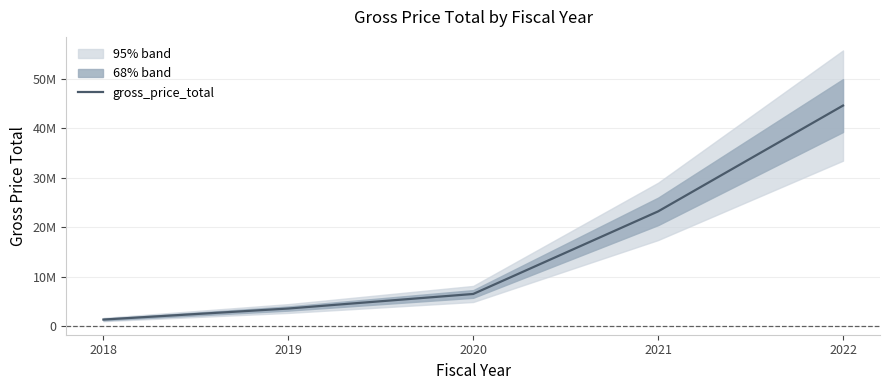

The chart shows a value of 521809.9 at 2018. True or false?

False